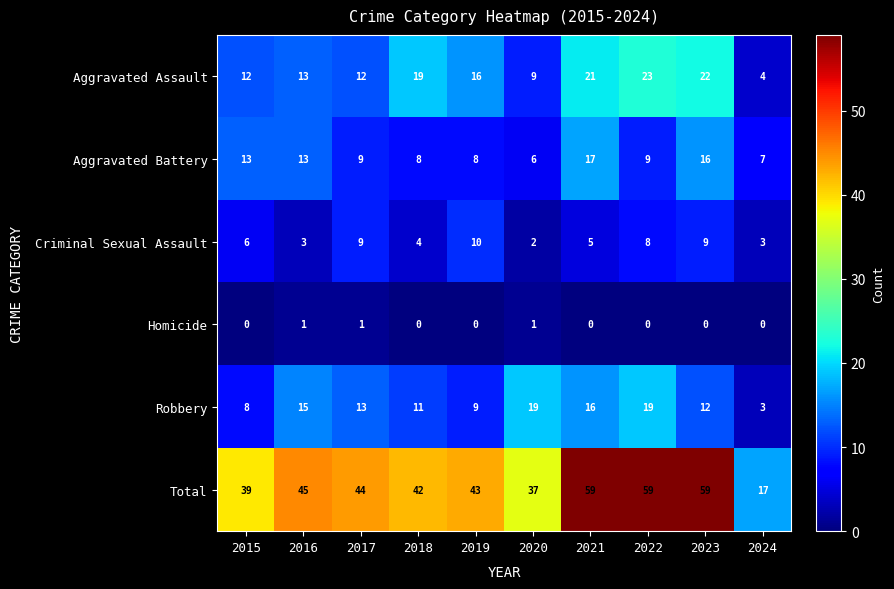

What is the difference between the highest and lowest values at 2024?

17